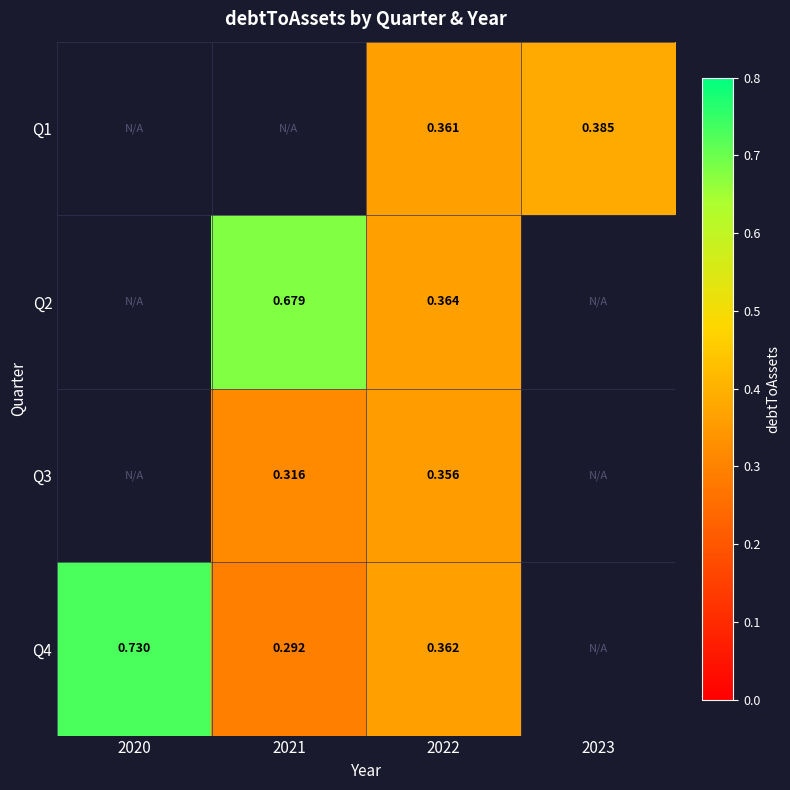

Which has a higher value, 2021 or 2022?

2022